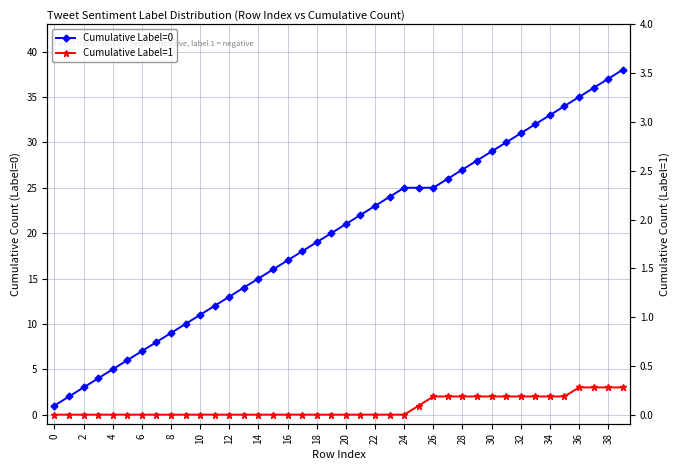

Rank the series at 35 from lowest to highest value.

Cumulative Label=1, Cumulative Label=0